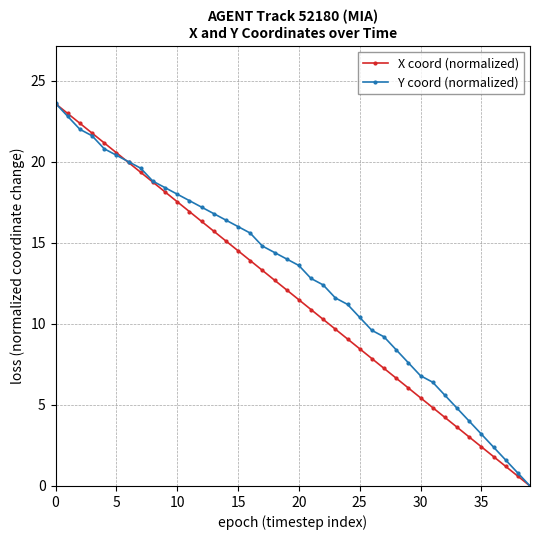

What is the highest value of the X coord (normalized) series?

23.6